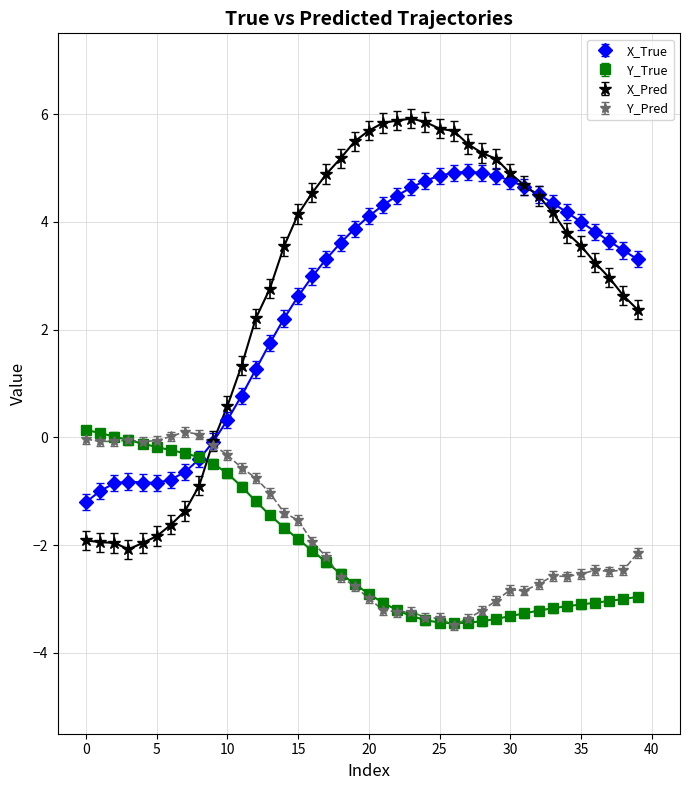

Which series has the largest range (max minus min)?

X_Pred